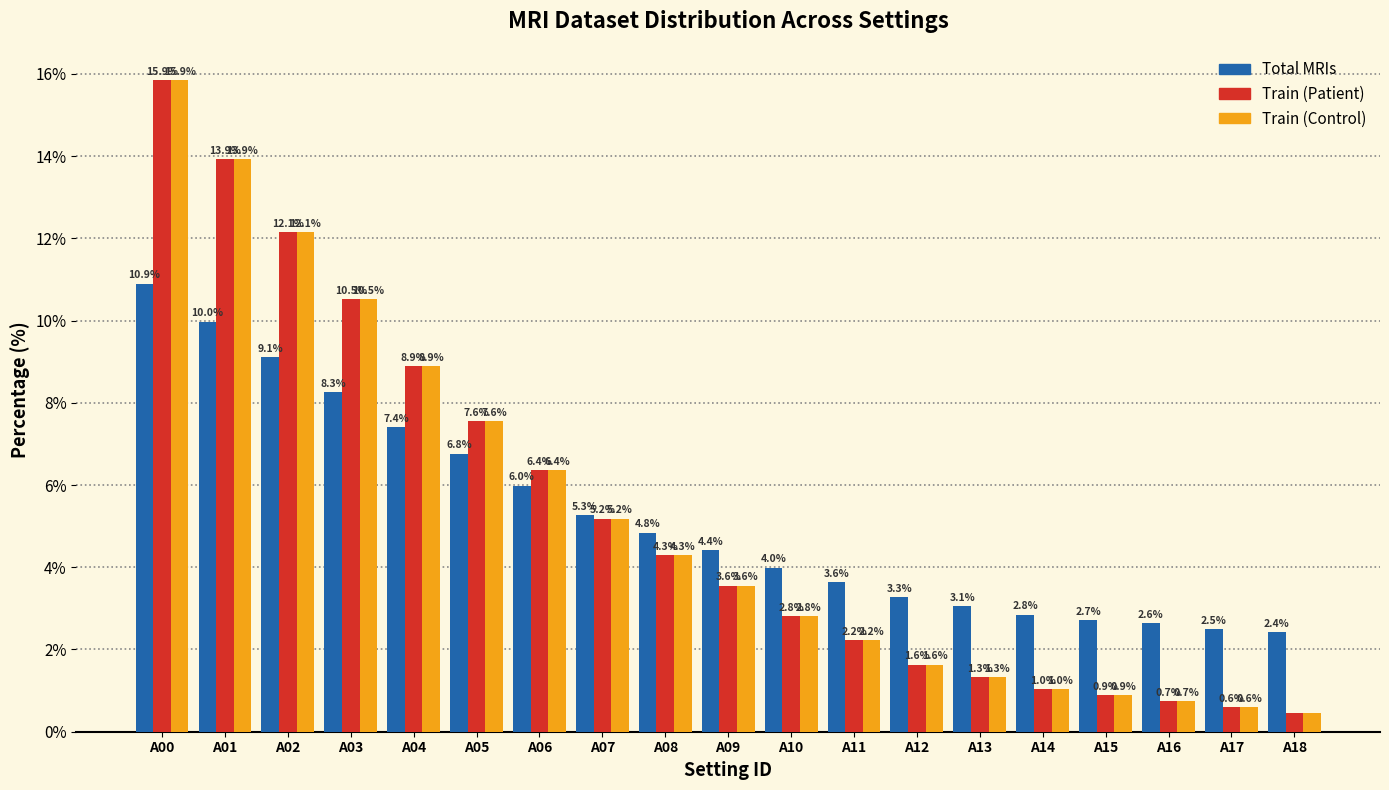

What is the difference between the highest and lowest values at A16?

1.9